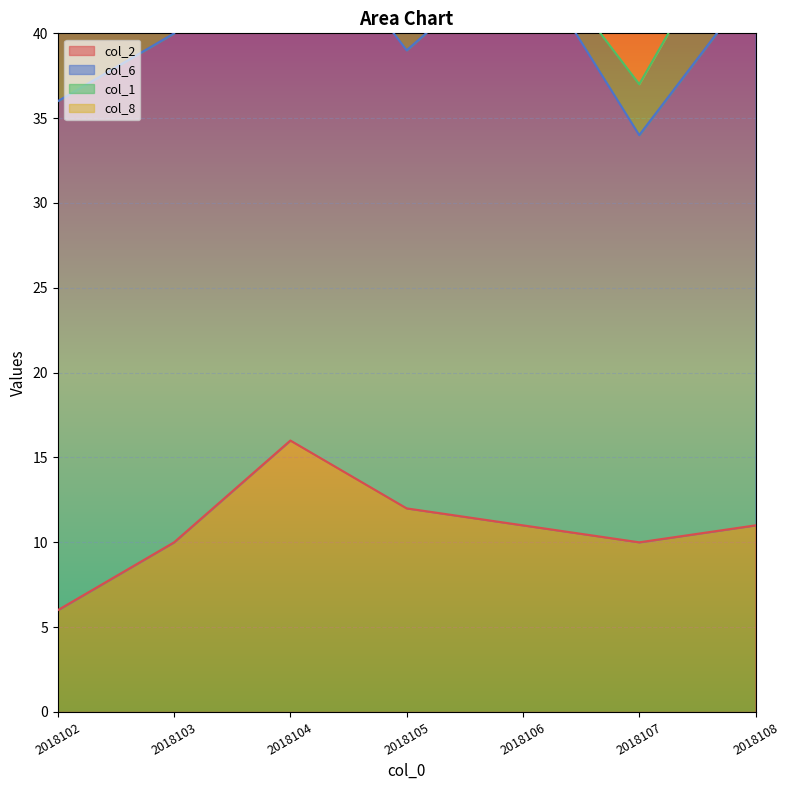

Rank the categories by col_6 value from highest to lowest.

2018106, 2018104, 2018108, 2018102, 2018103, 2018105, 2018107